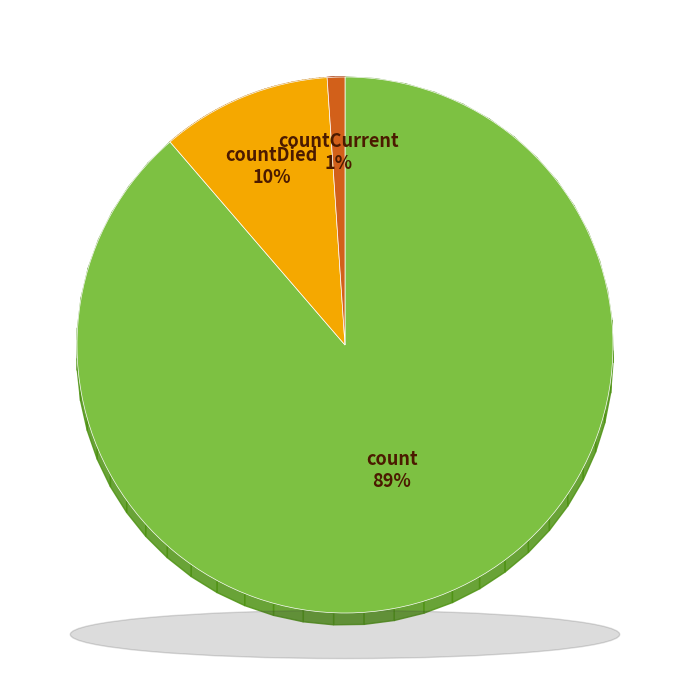

Do countDied and countCurrent together represent more than half of the pie?

No